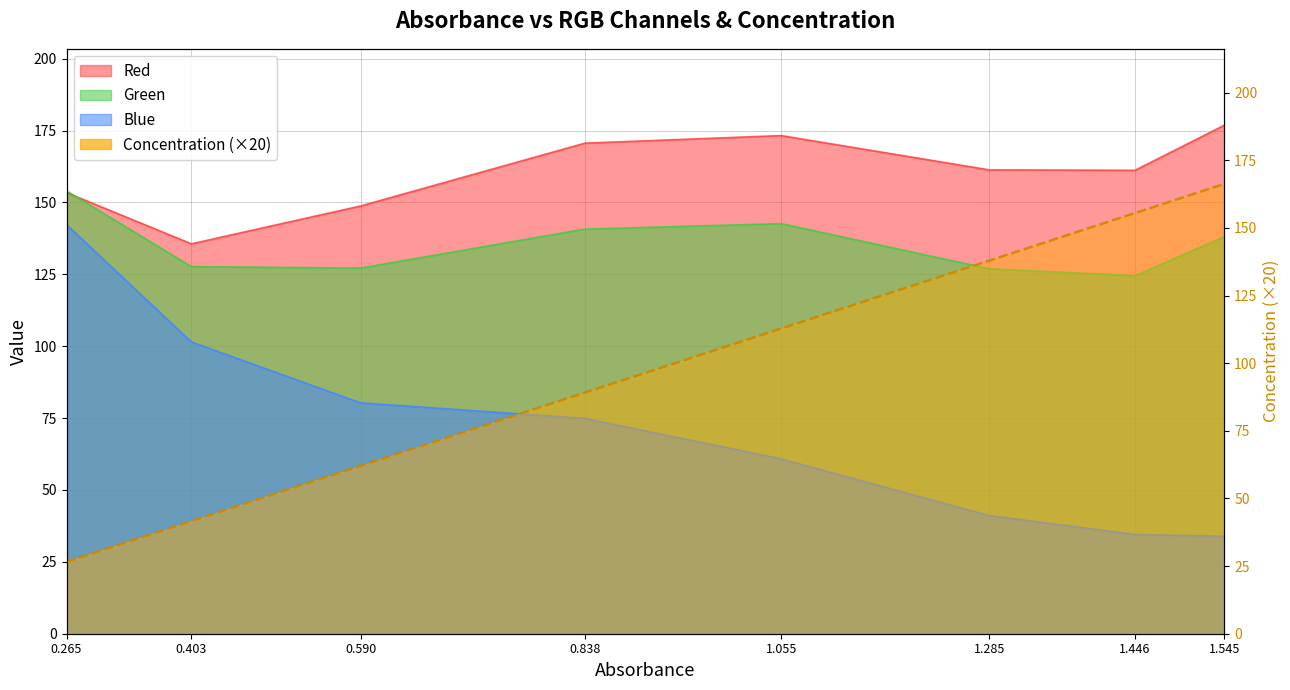

Where is the first local minimum for Green?

0.59